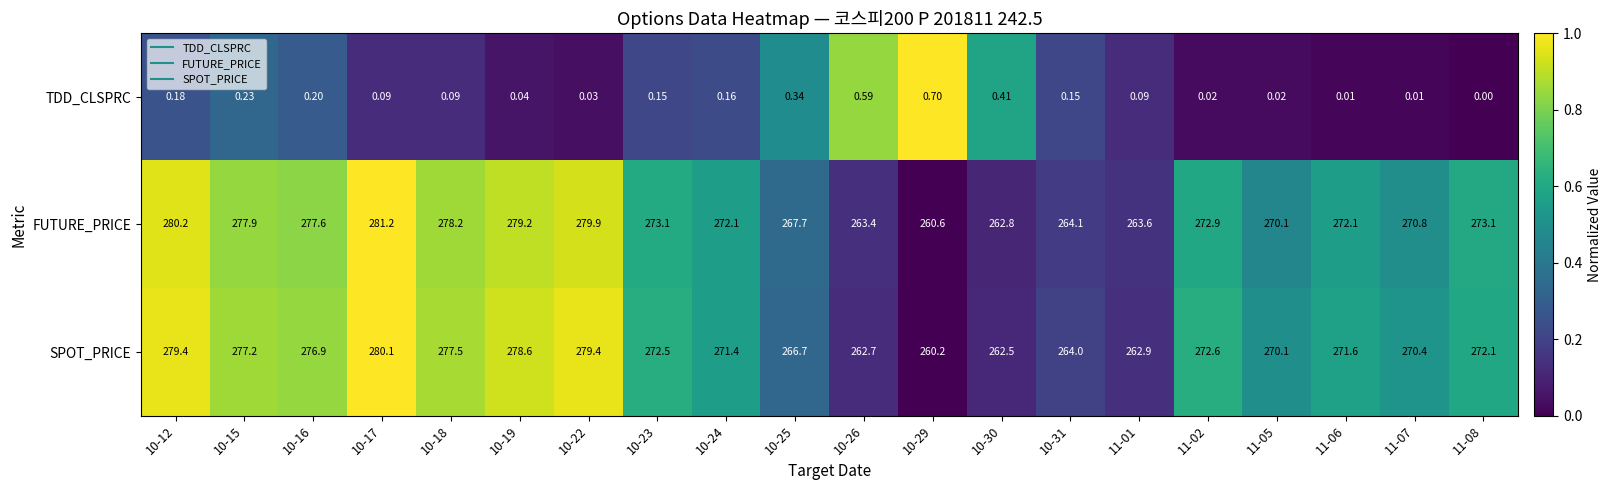

What is the difference between the highest and lowest values at 10-25?

267.4